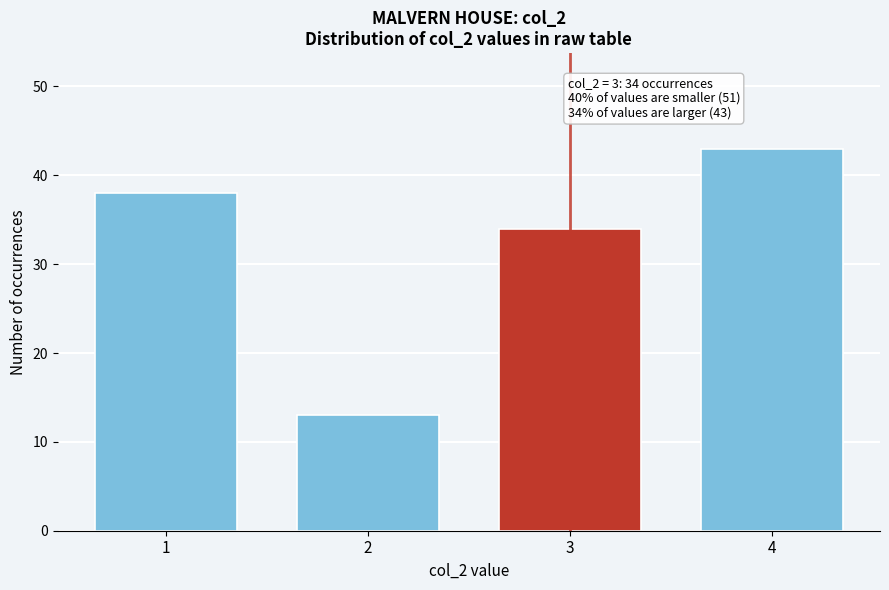

Reading right to left, list all the values displayed in this chart.

4=43	3=34	2=13	1=38